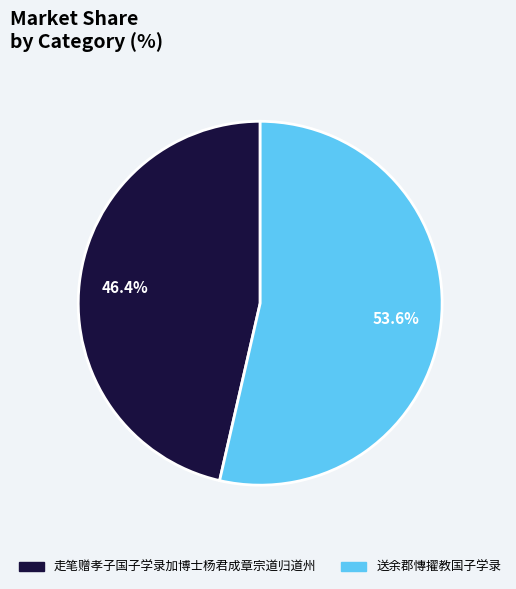

How much of the chart is everything except 走笔赠孝子国子学录加博士杨君成章宗道归道州?

53.6%